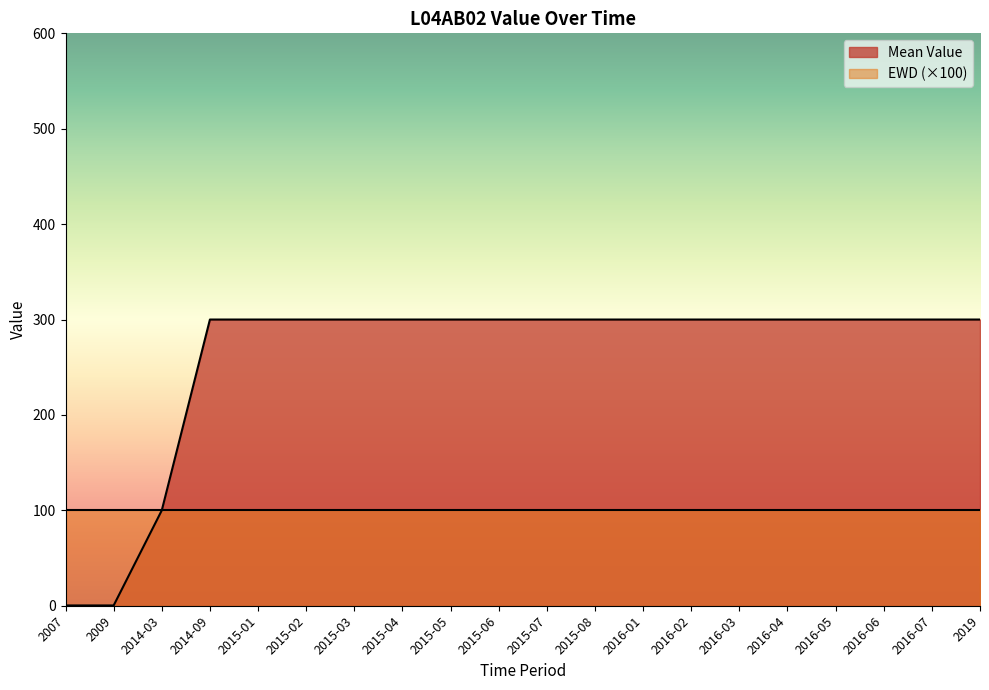

Rank the series by their average value, from lowest to highest.

EWD (×100), Mean Value